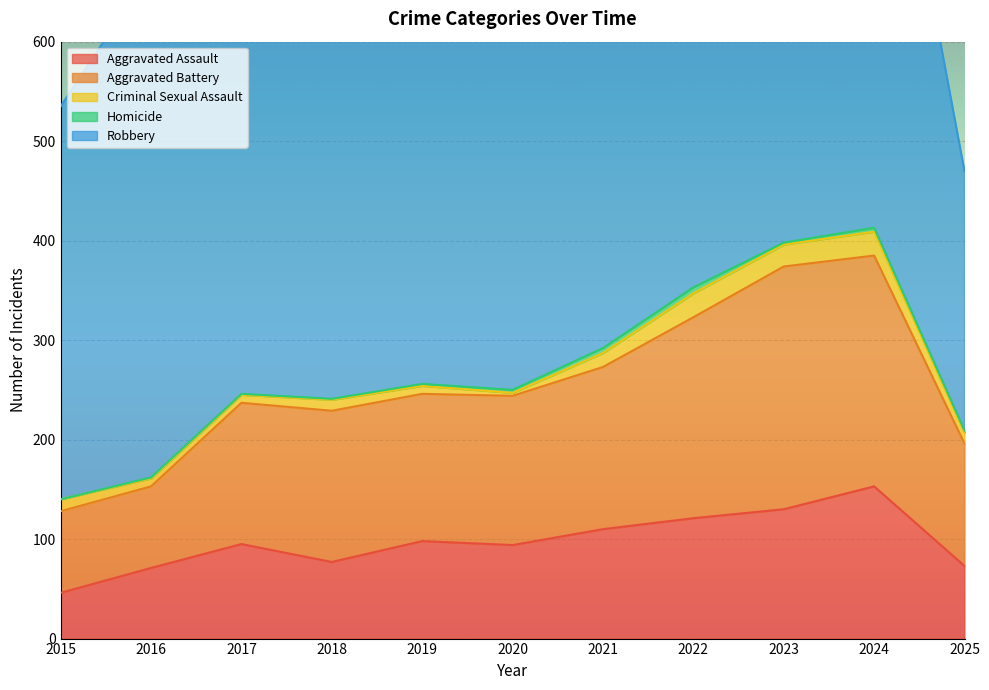

How many data points in Aggravated Battery are less than 150?

5